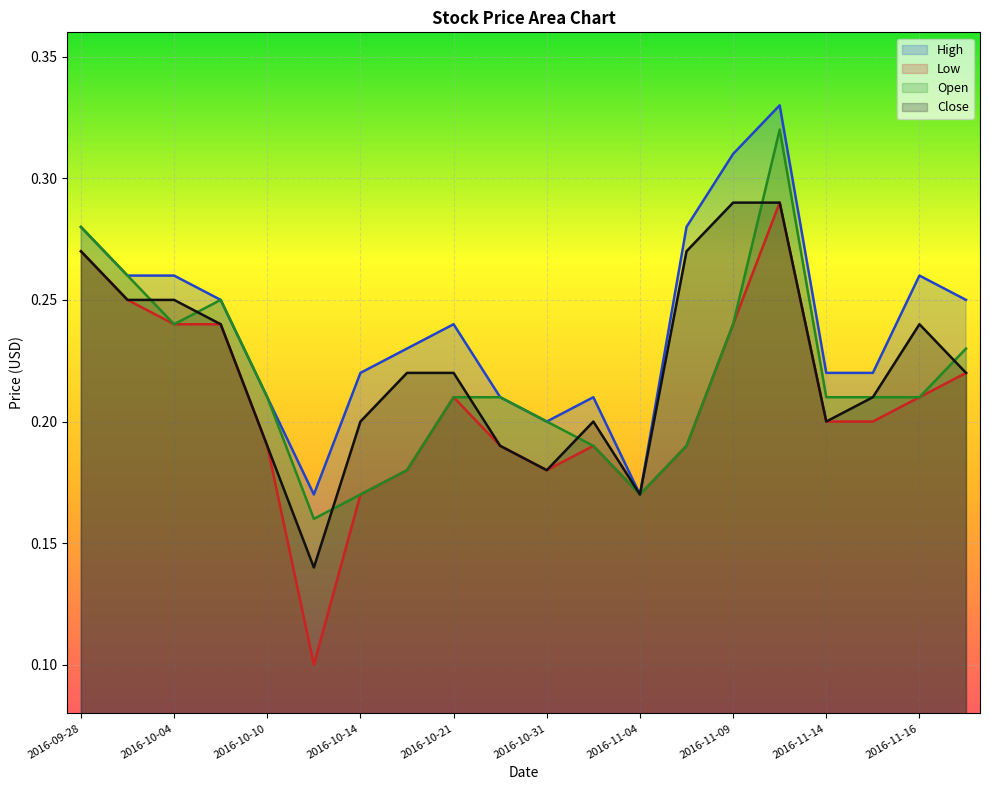

Reading left to right, what are all the values shown in this chart?

High: 2016-09-28=0.3	2016-09-30=0.3	2016-10-04=0.3	2016-10-07=0.2	2016-10-10=0.2	2016-10-12=0.2	2016-10-14=0.2	2016-10-19=0.2	2016-10-21=0.2	2016-10-27=0.2	2016-10-31=0.2	2016-11-01=0.2	2016-11-04=0.2	2016-11-08=0.3	2016-11-09=0.3	2016-11-10=0.3	2016-11-14=0.2	2016-11-15=0.2	2016-11-16=0.3	2016-11-22=0.2
Low: 2016-09-28=0.3	2016-09-30=0.2	2016-10-04=0.2	2016-10-07=0.2	2016-10-10=0.2	2016-10-12=0.1	2016-10-14=0.2	2016-10-19=0.2	2016-10-21=0.2	2016-10-27=0.2	2016-10-31=0.2	2016-11-01=0.2	2016-11-04=0.2	2016-11-08=0.2	2016-11-09=0.2	2016-11-10=0.3	2016-11-14=0.2	2016-11-15=0.2	2016-11-16=0.2	2016-11-22=0.2
Open: 2016-09-28=0.3	2016-09-30=0.3	2016-10-04=0.2	2016-10-07=0.2	2016-10-10=0.2	2016-10-12=0.2	2016-10-14=0.2	2016-10-19=0.2	2016-10-21=0.2	2016-10-27=0.2	2016-10-31=0.2	2016-11-01=0.2	2016-11-04=0.2	2016-11-08=0.2	2016-11-09=0.2	2016-11-10=0.3	2016-11-14=0.2	2016-11-15=0.2	2016-11-16=0.2	2016-11-22=0.2
Close: 2016-09-28=0.3	2016-09-30=0.2	2016-10-04=0.2	2016-10-07=0.2	2016-10-10=0.2	2016-10-12=0.1	2016-10-14=0.2	2016-10-19=0.2	2016-10-21=0.2	2016-10-27=0.2	2016-10-31=0.2	2016-11-01=0.2	2016-11-04=0.2	2016-11-08=0.3	2016-11-09=0.3	2016-11-10=0.3	2016-11-14=0.2	2016-11-15=0.2	2016-11-16=0.2	2016-11-22=0.2